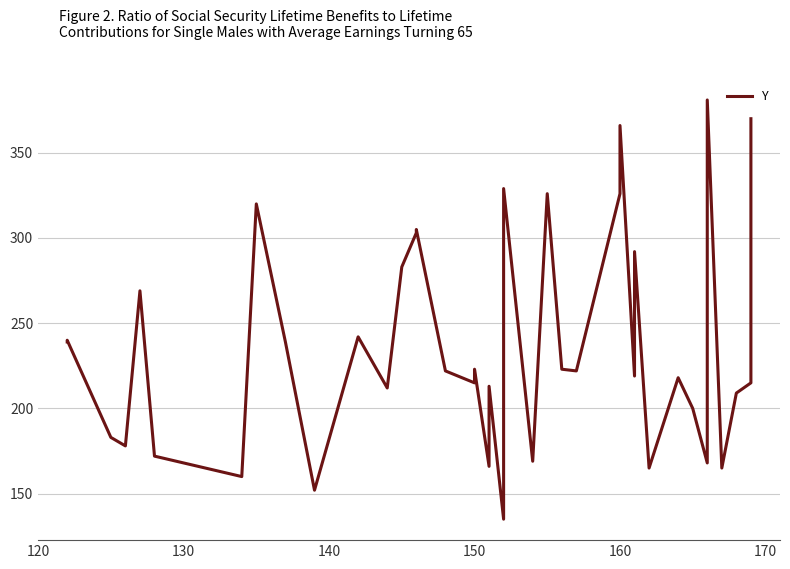

What is the label of the 36th point from the right?

160